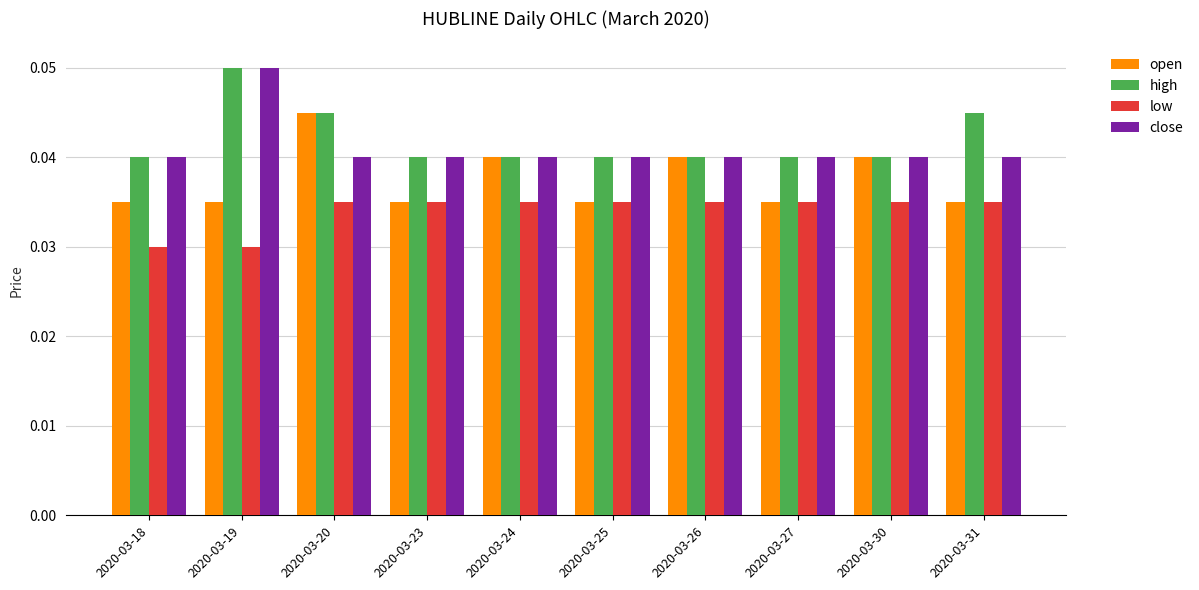

True or false: high has a value of 0.1 at 2020-03-18.

False